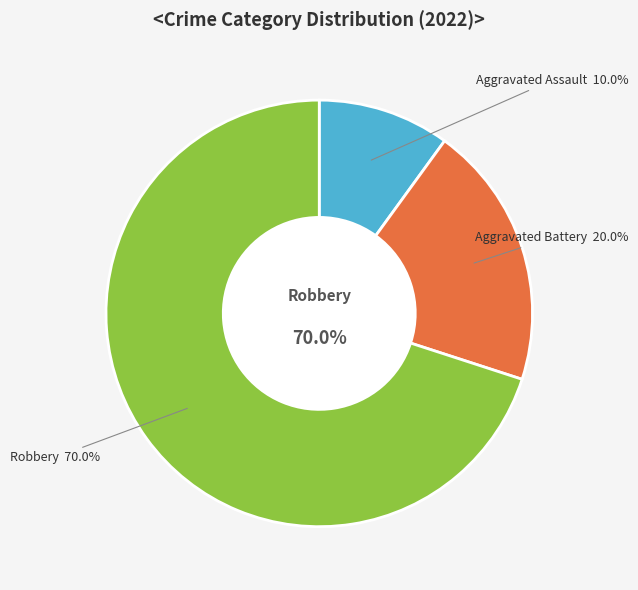

The Robbery slice represents 78% of the pie. True or false?

False